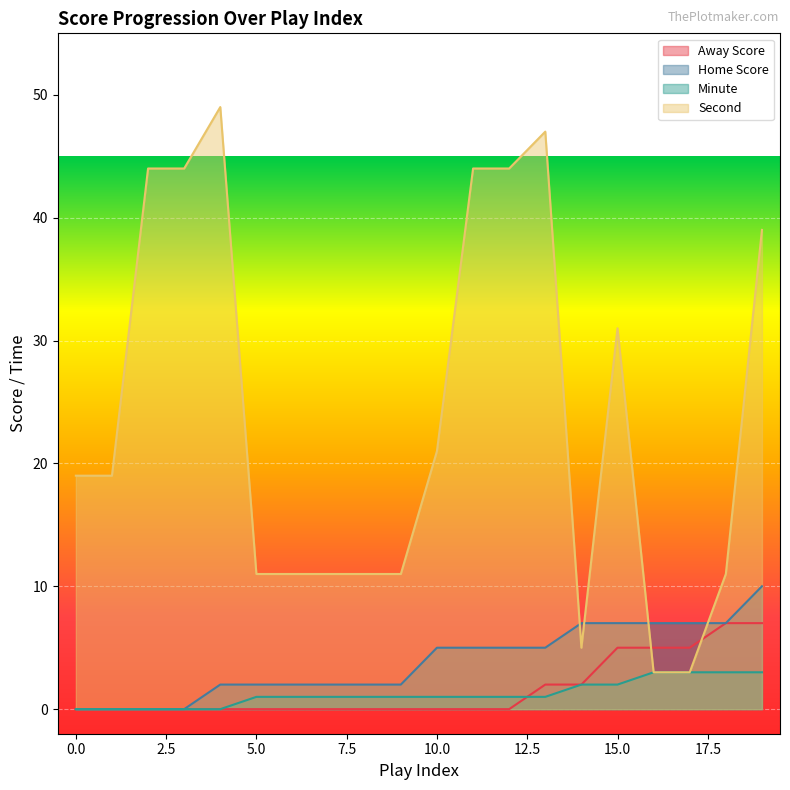

What is the difference between the maximum and minimum values in the Home Score series?

10